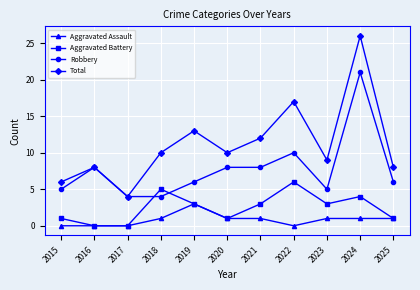

Which series has the largest total across all categories?

Total